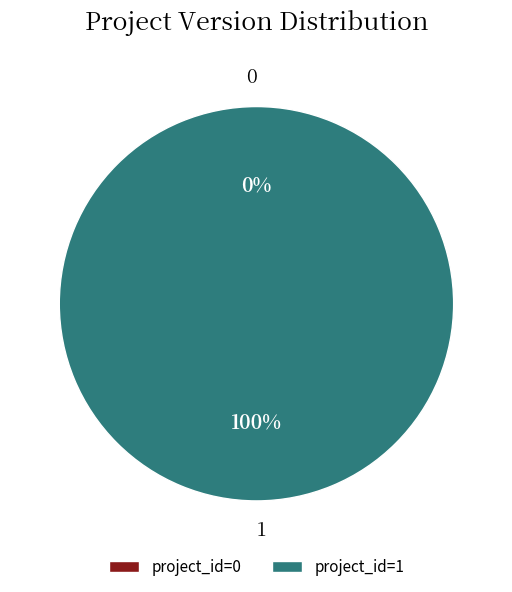

Count the number of slices in the pie.

2